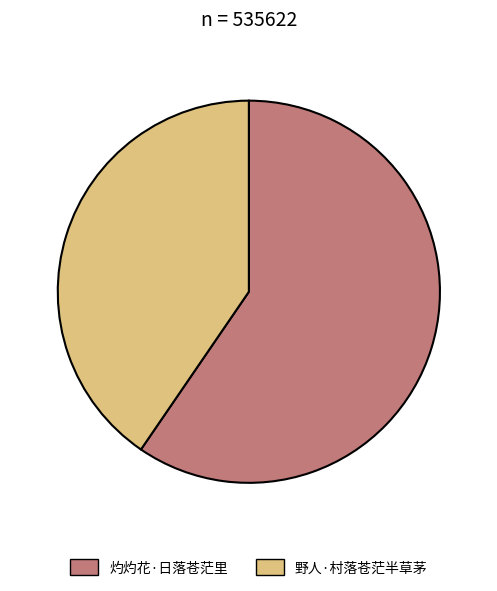

Is the sum of 灼灼花·日落苍茫里 and 野人·村落苍茫半草茅 greater than half?

Yes